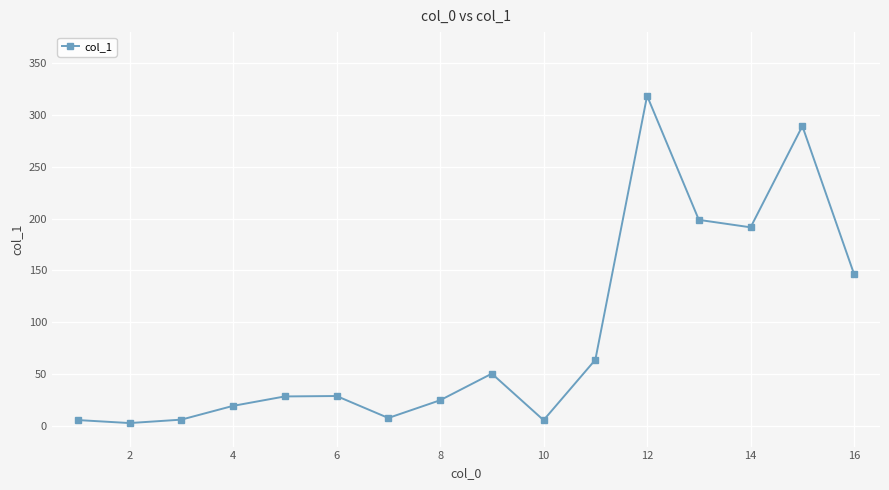

What is the difference between the maximum and minimum values?

315.8